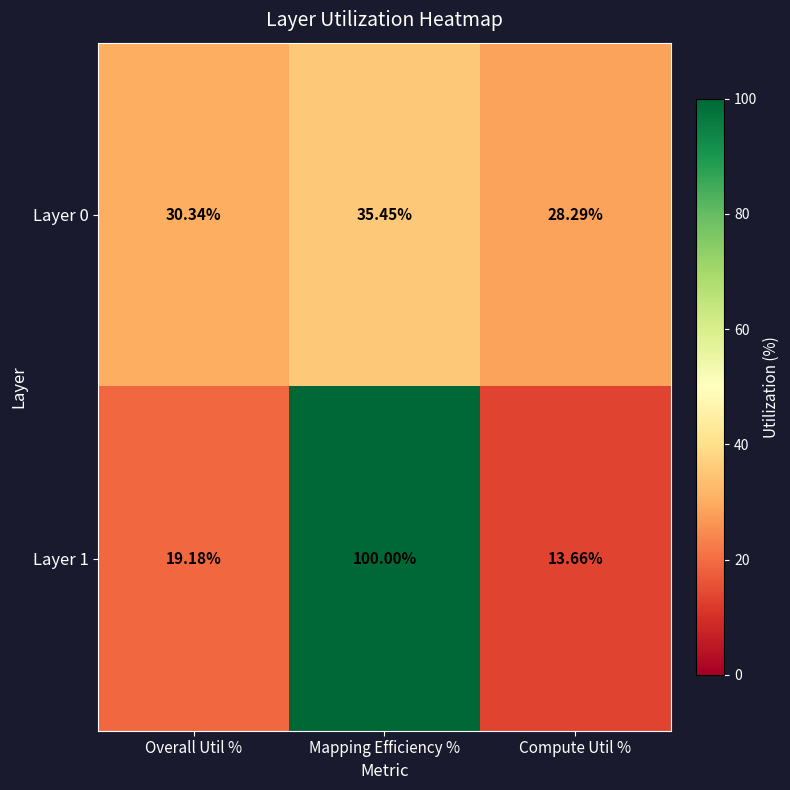

Count the number of categories in the chart.

3